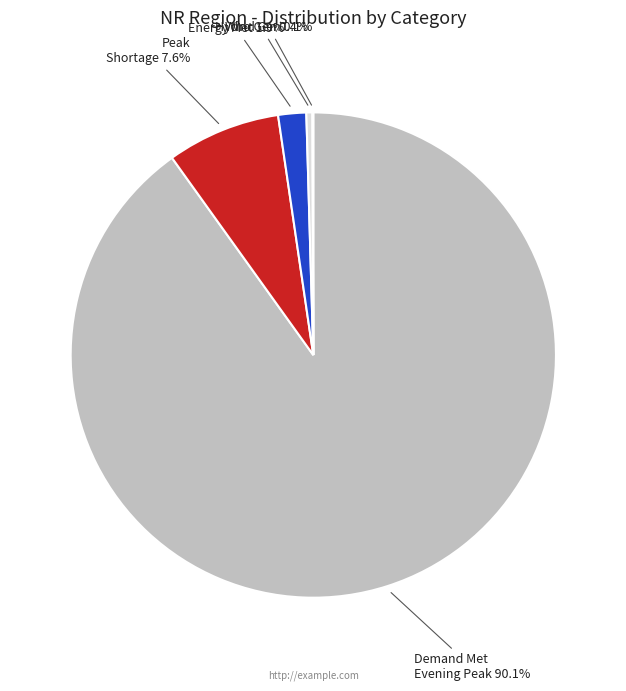

Does any single category account for the majority?

Yes